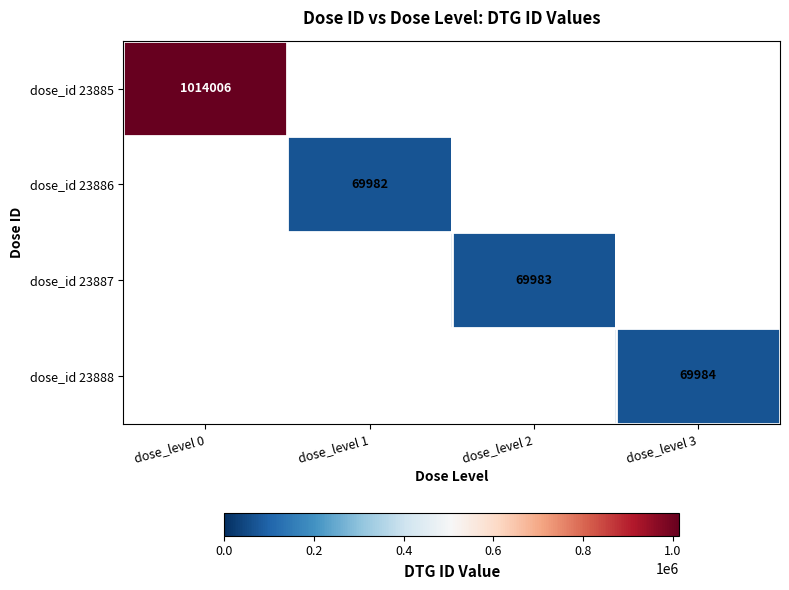

How many series are shown in this chart?

4